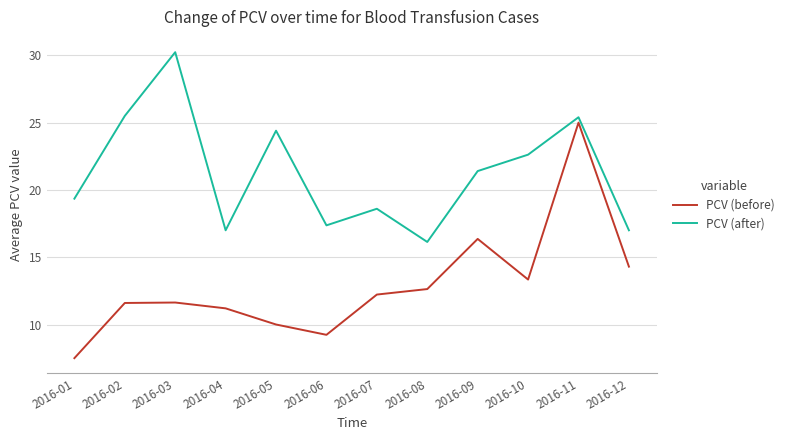

How many data points in PCV (before) are less than 12?

6